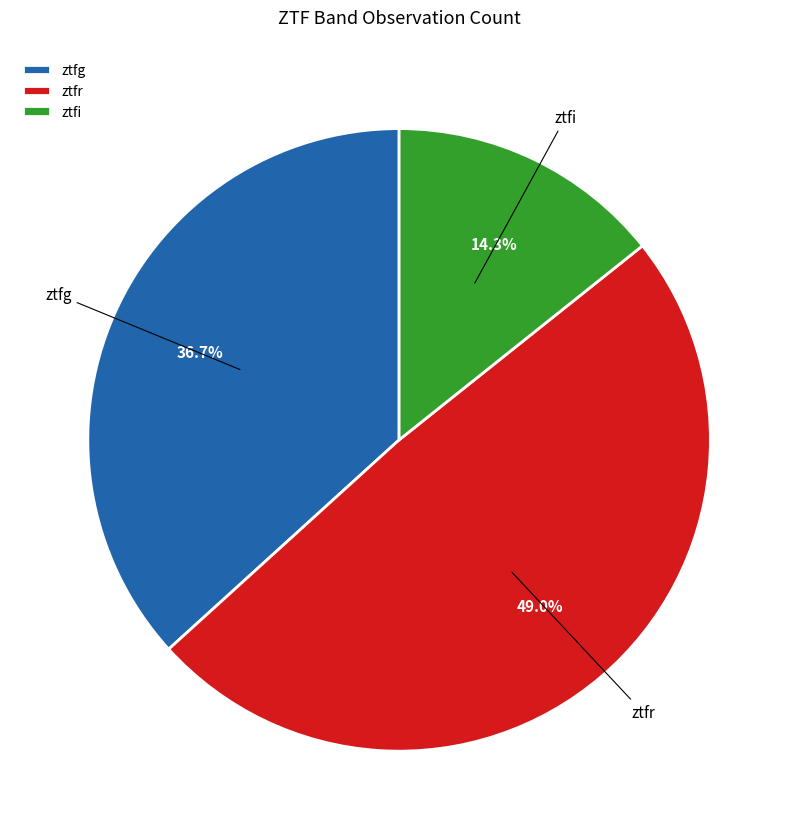

Which has a higher value, ztfg or ztfr?

ztfr